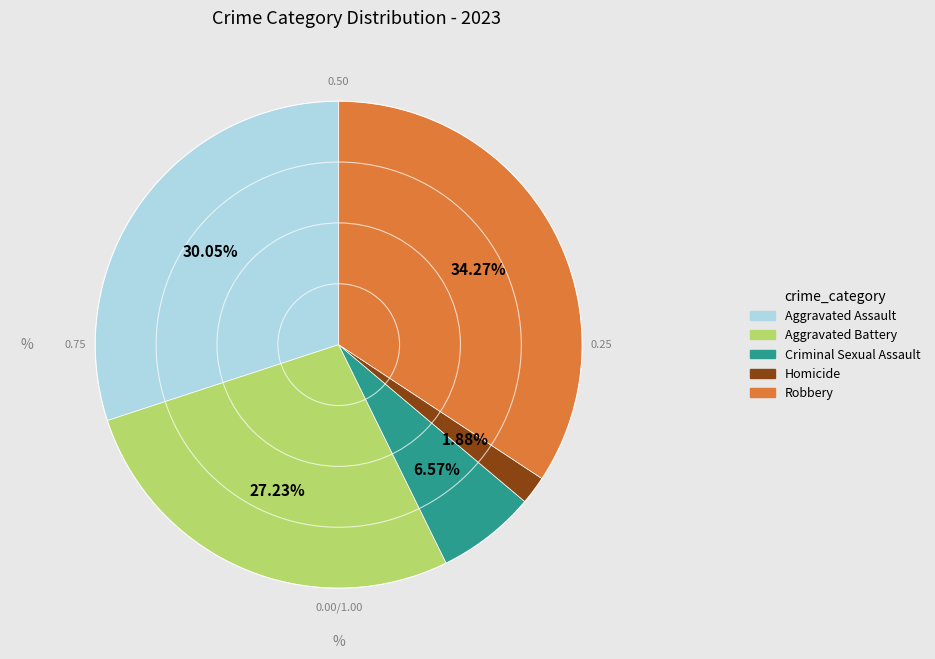

Which category has the smallest portion of the pie?

Homicide